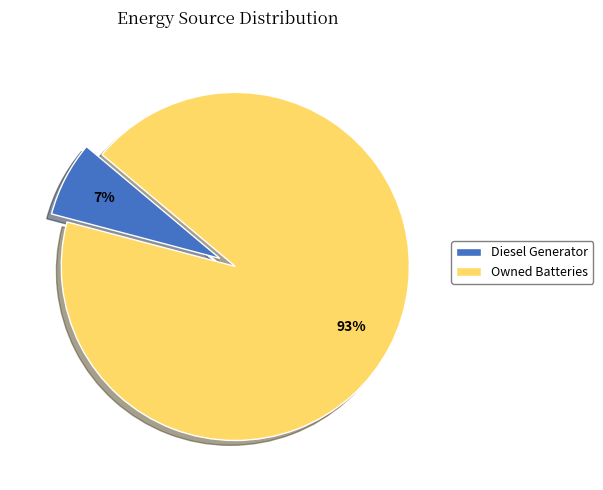

Is there a majority slice in this chart?

Yes